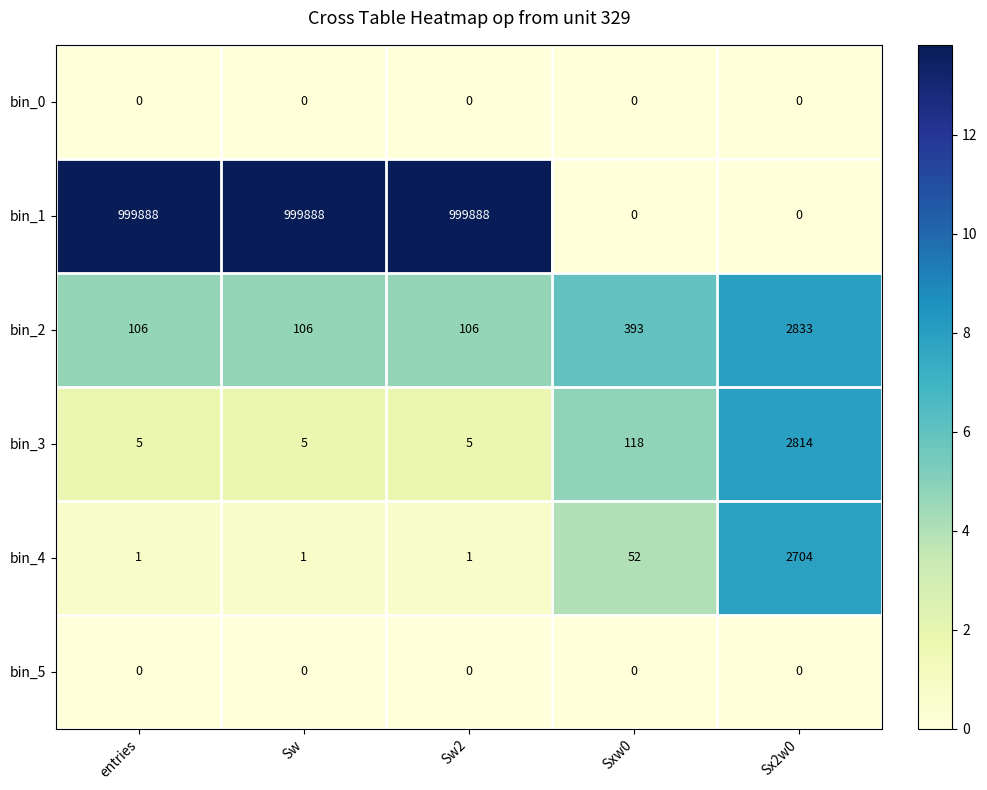

At which label is bin_4 closest to 1352?

Sxw0